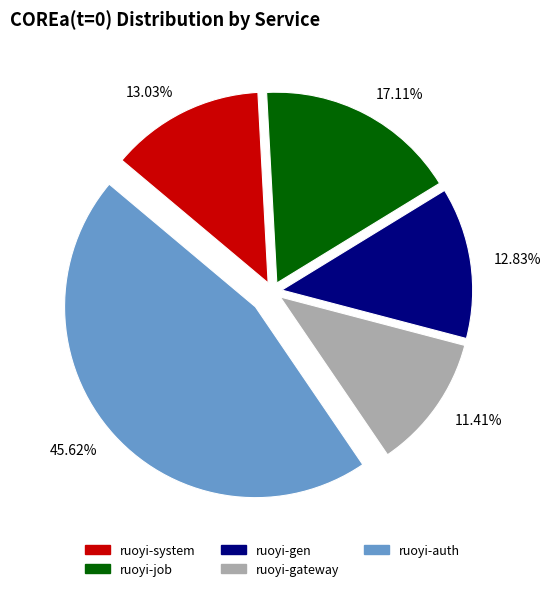

How many slices are in this pie chart?

5